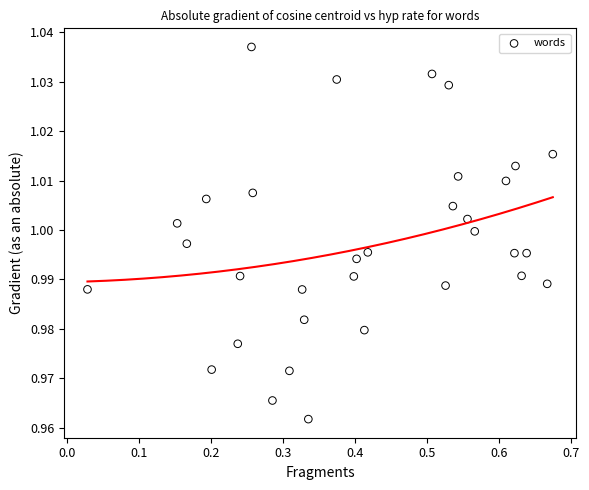

What is the range of X values (max minus min)?

0.6